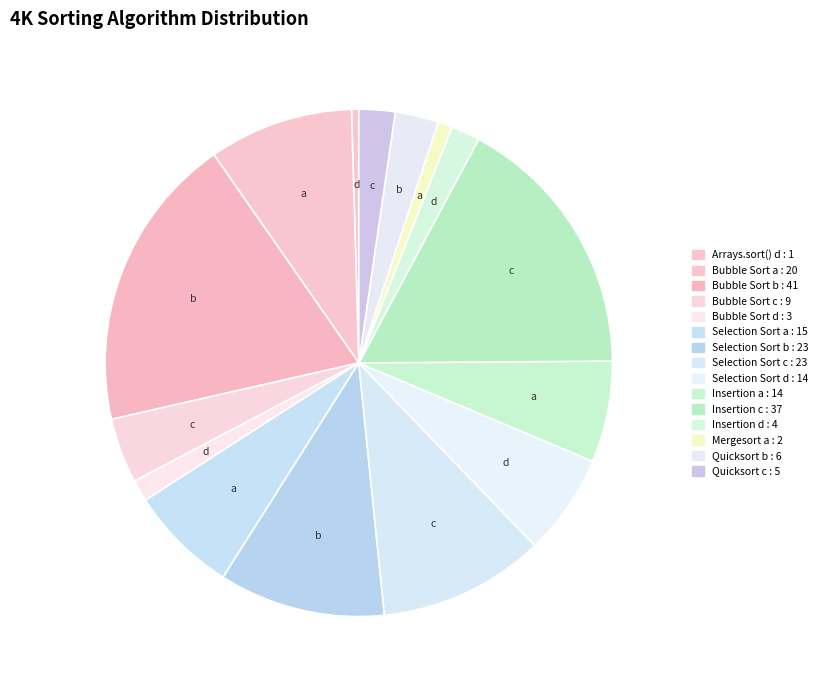

How many slices are in this pie chart?

15